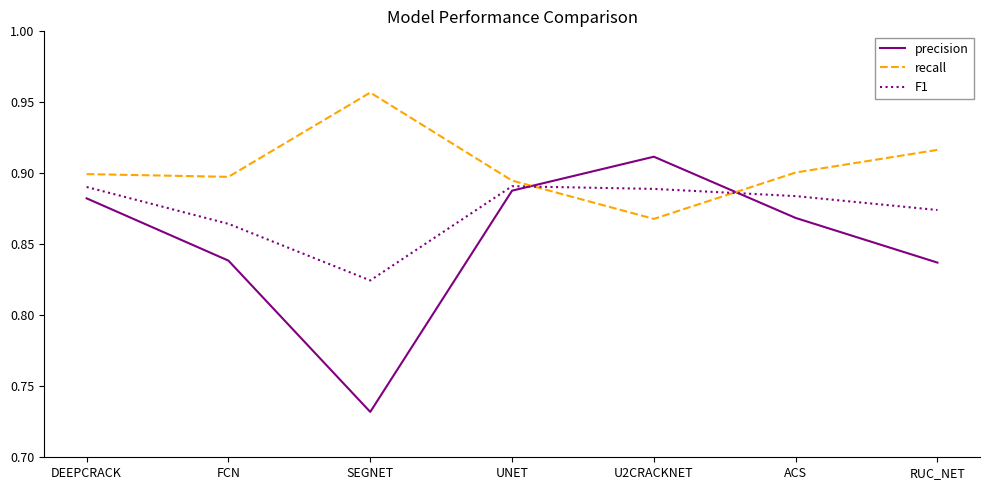

What is the sum of all F1 values?

6.1